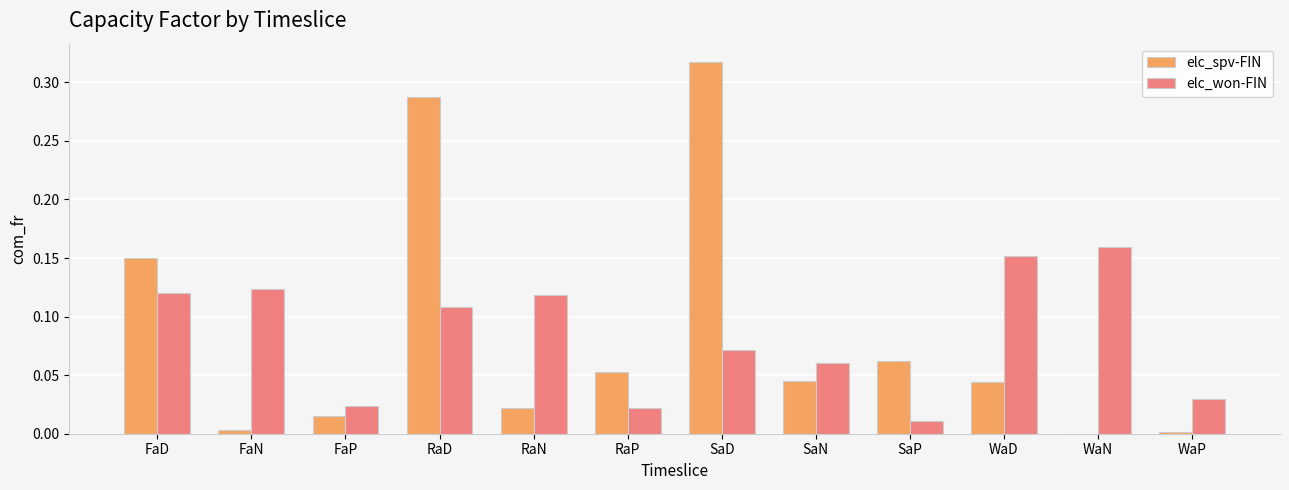

Which series has the widest spread of values?

elc_spv-FIN